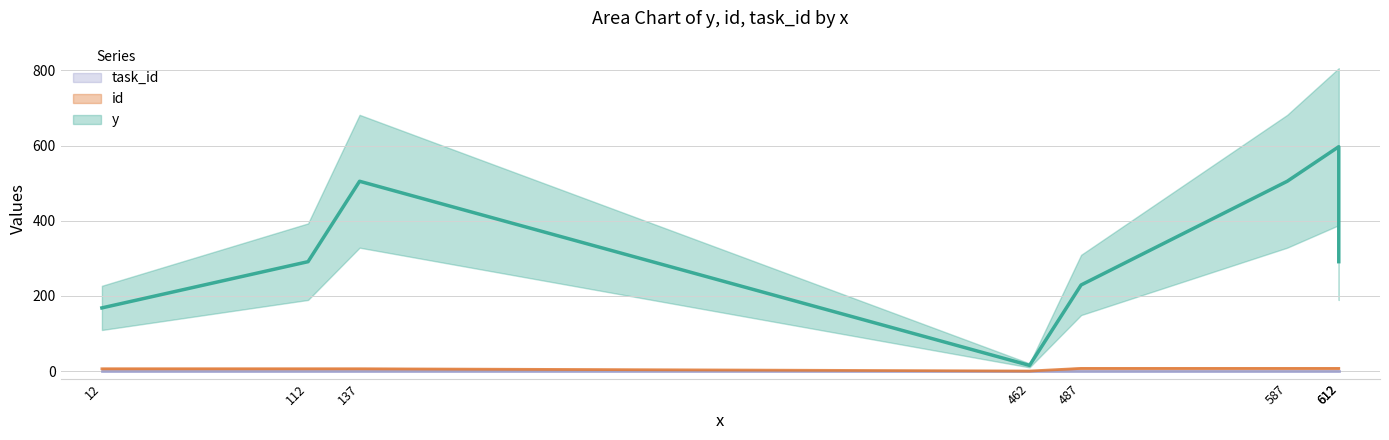

How many series are shown in this chart?

3